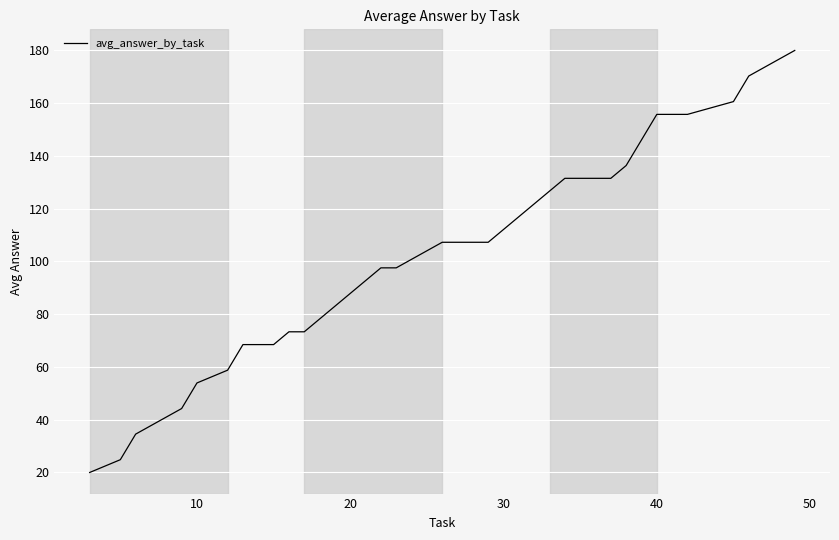

What is the difference between the maximum and minimum values?

160.0